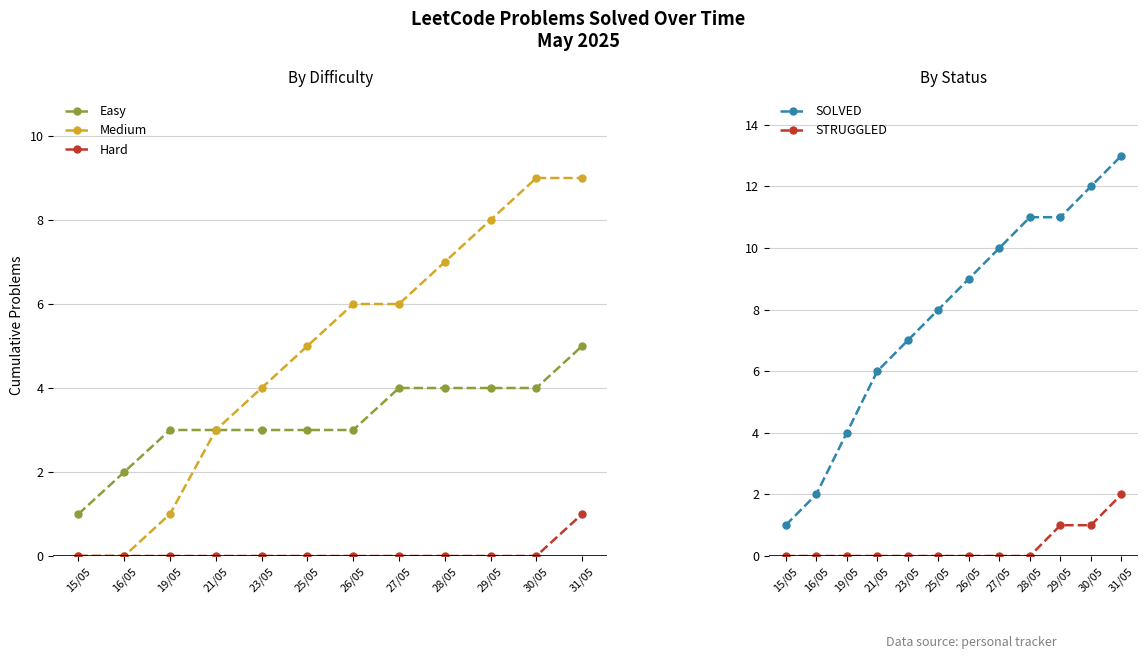

Does the chart have visible grid lines?

Yes